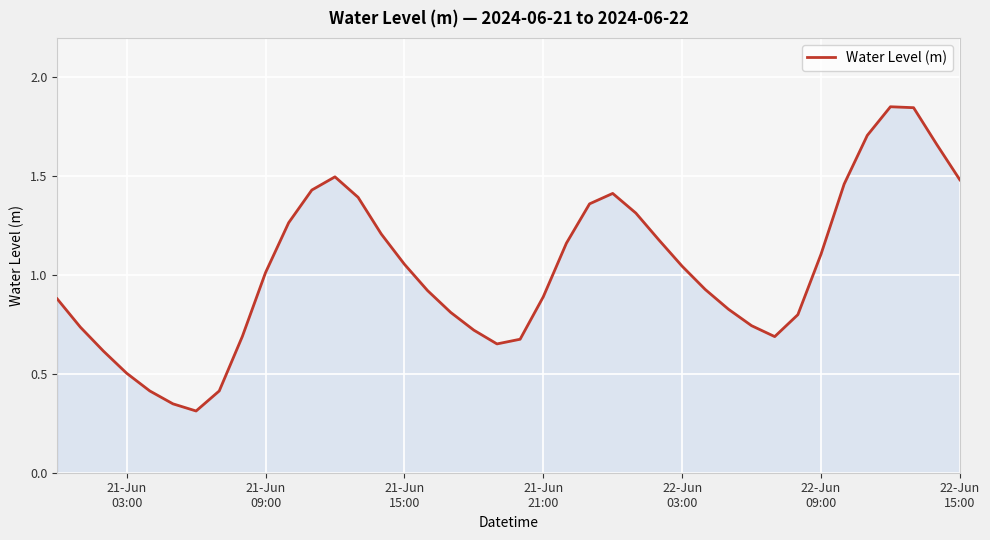

How many categories are shown in the chart?

40